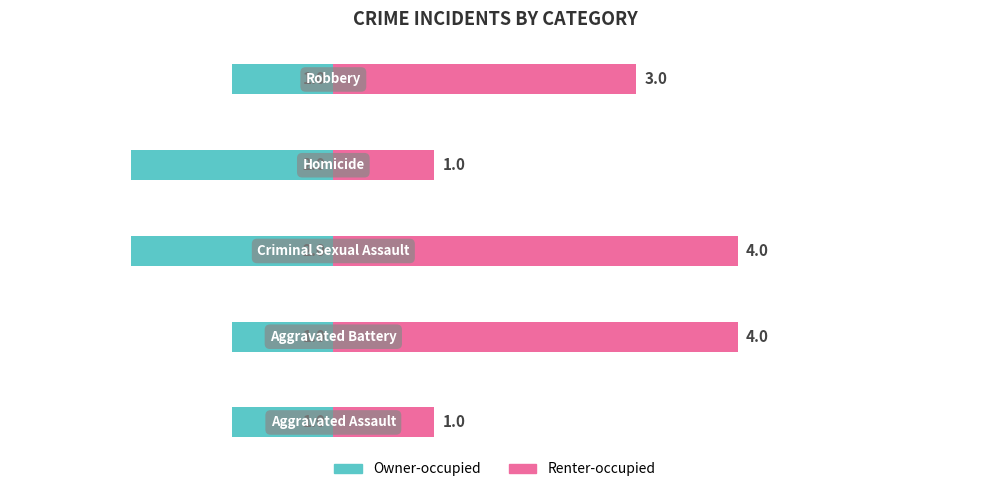

Reading left to right, what are all the values shown in this chart?

Owner-occupied: -1	-1	-2	-2	-1
Renter-occupied: 1	4	4	1	3